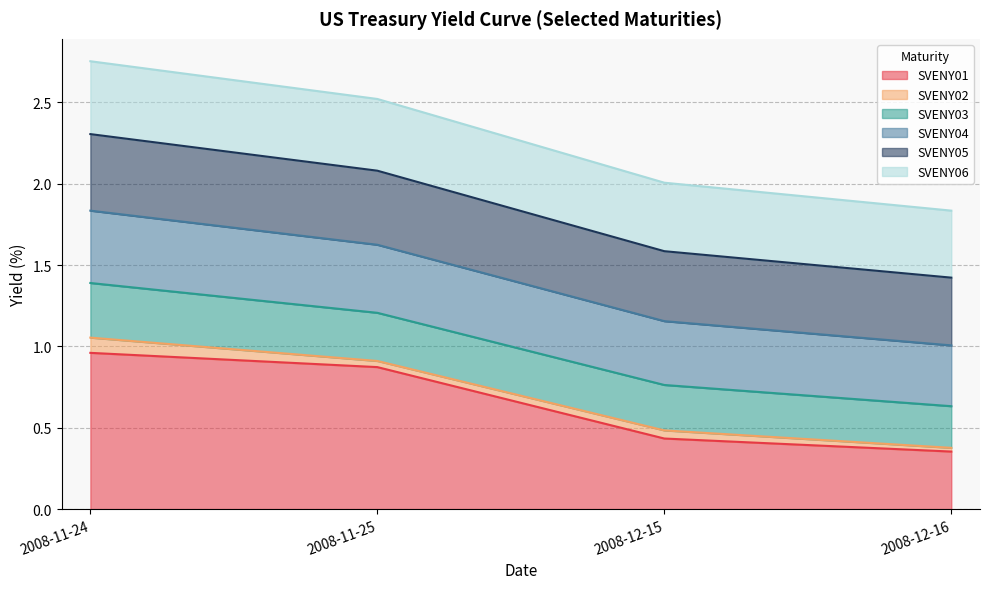

What position from the right is 2008-11-24?

4